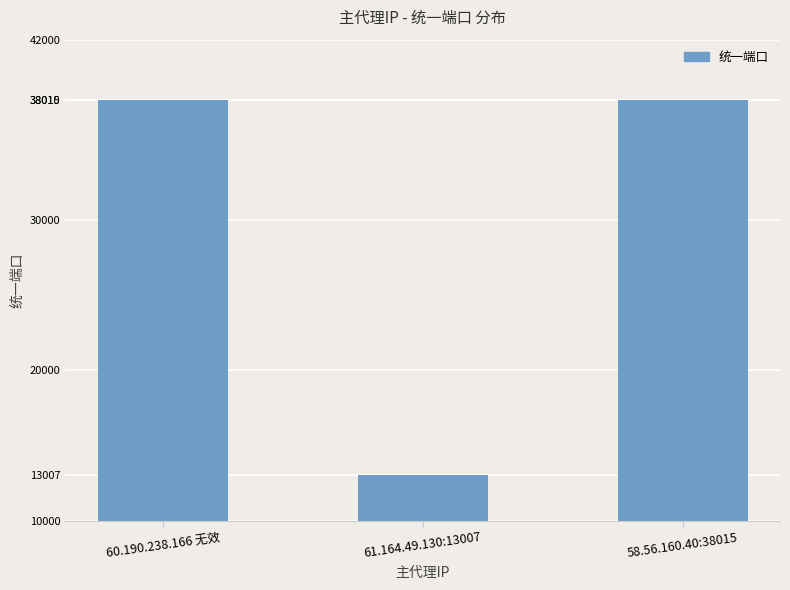

How many data points are less than 38010?

1